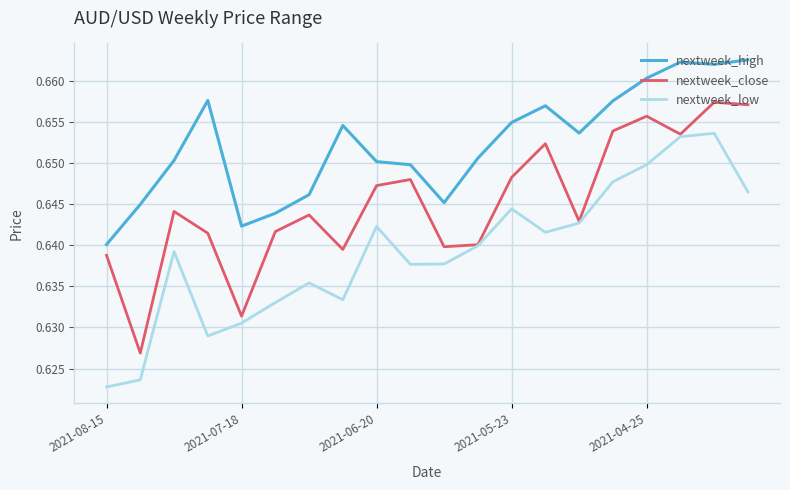

Which series has the largest total across all categories?

nextweek_high